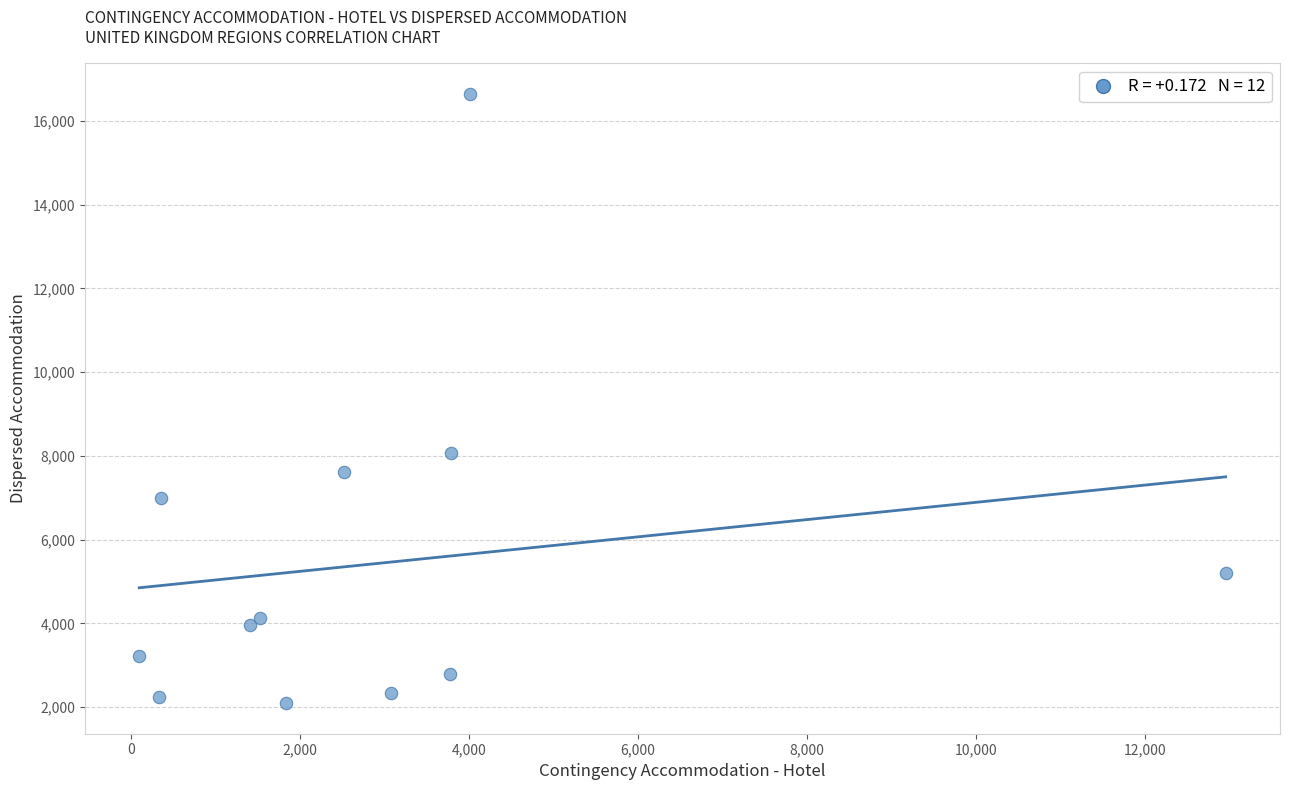

What Y value in the scatter plot is closest to 9369?

8061